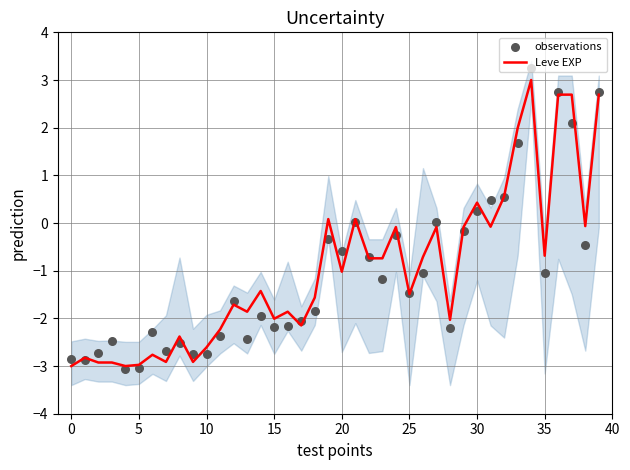

Which series has the widest spread of Y values?

observations